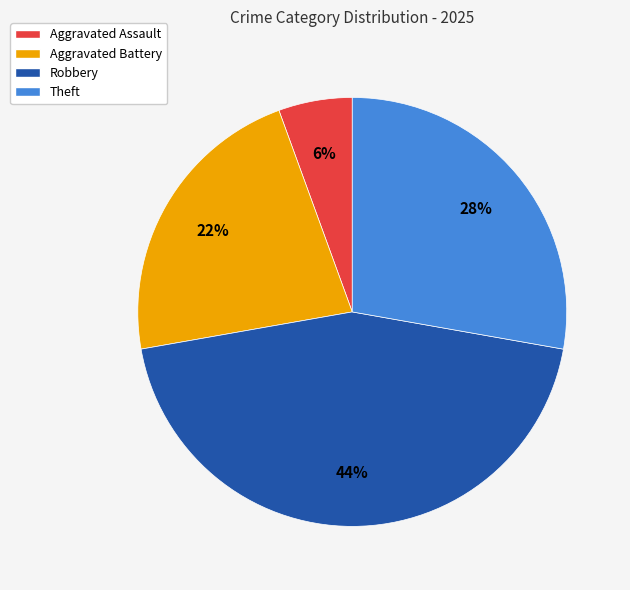

Rank the categories by value from lowest to highest.

Aggravated Assault, Aggravated Battery, Theft, Robbery